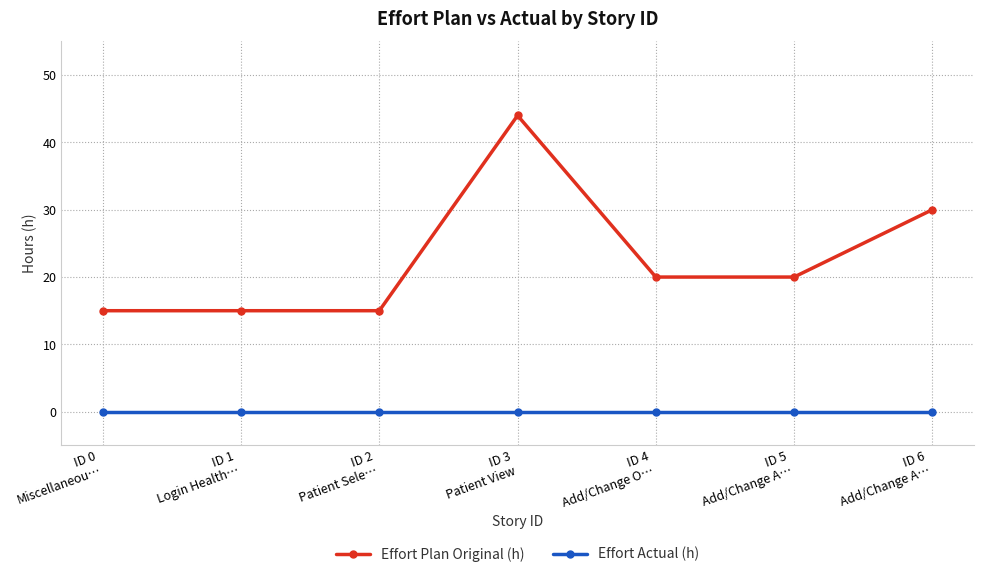

Between ID 3
Patient View and ID 6
Add/Change A…, which series saw the biggest shift?

Effort Plan Original (h)